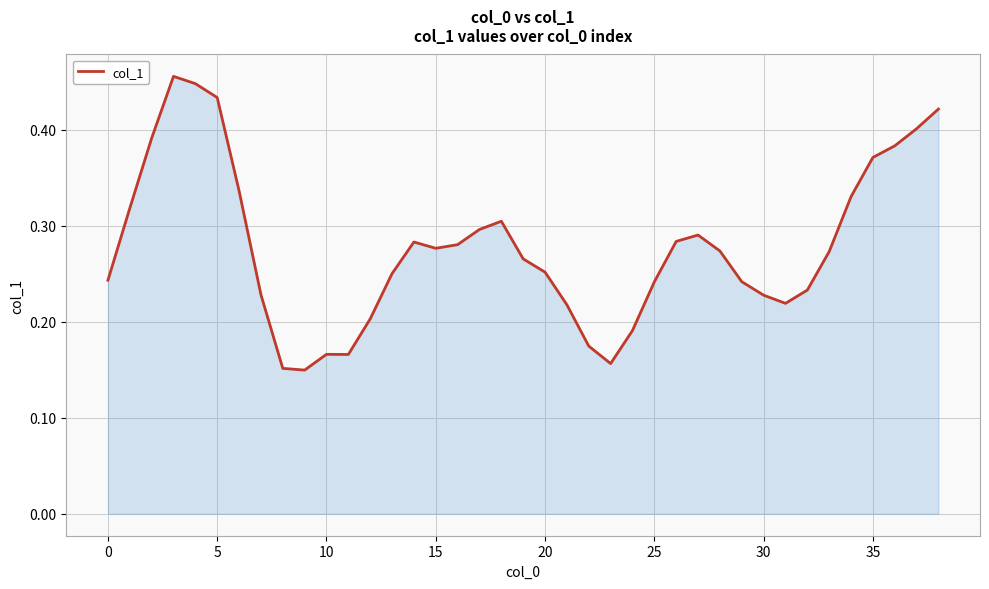

How many interior local peaks (higher than both neighbors) does the data have?

5